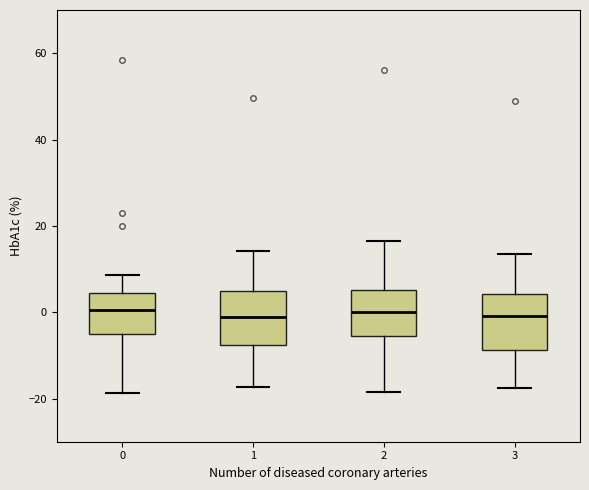

Where does the upper whisker of the box at x = 3 end on the y-axis? The values are not printed on the chart, so give them approximately, as read against the axis.

14